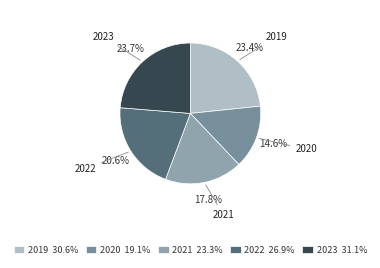

Which has a higher value, 2019 or 2021?

2019